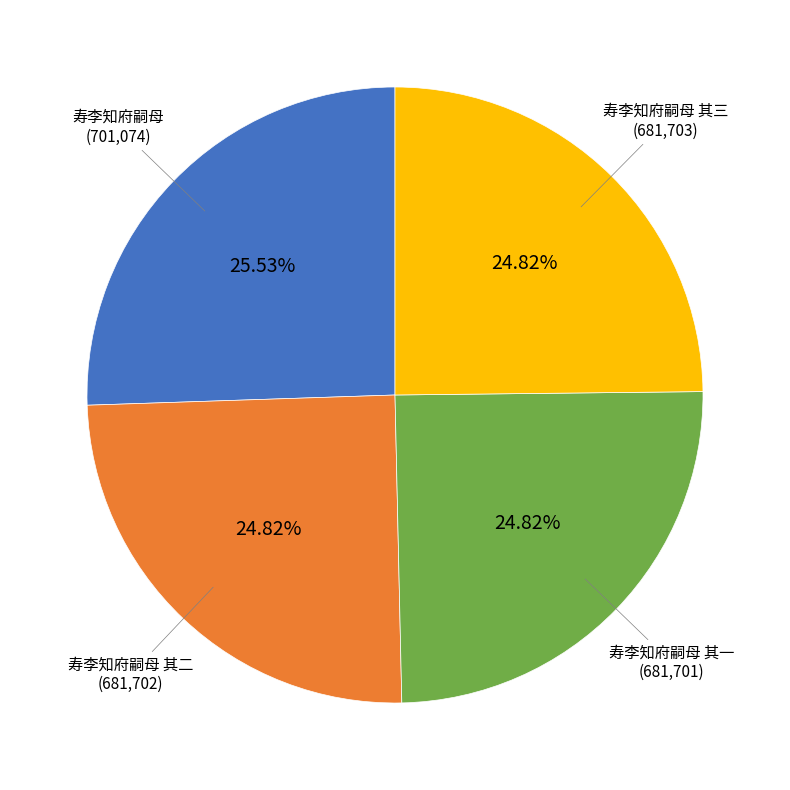

Is there any slice that represents more than half of the pie?

No